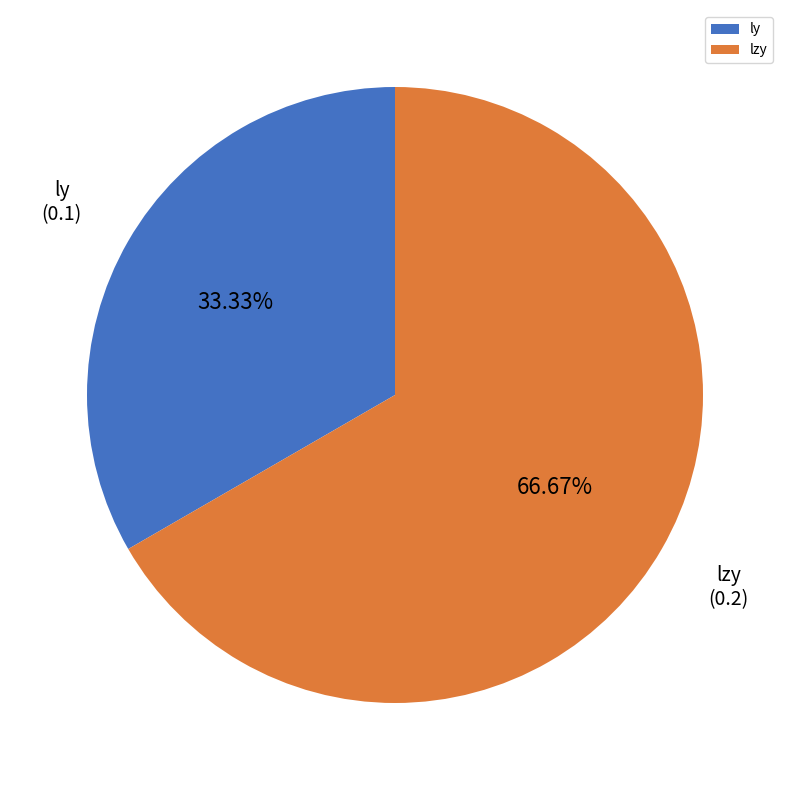

To the nearest percent, what is the average slice percentage?

50%